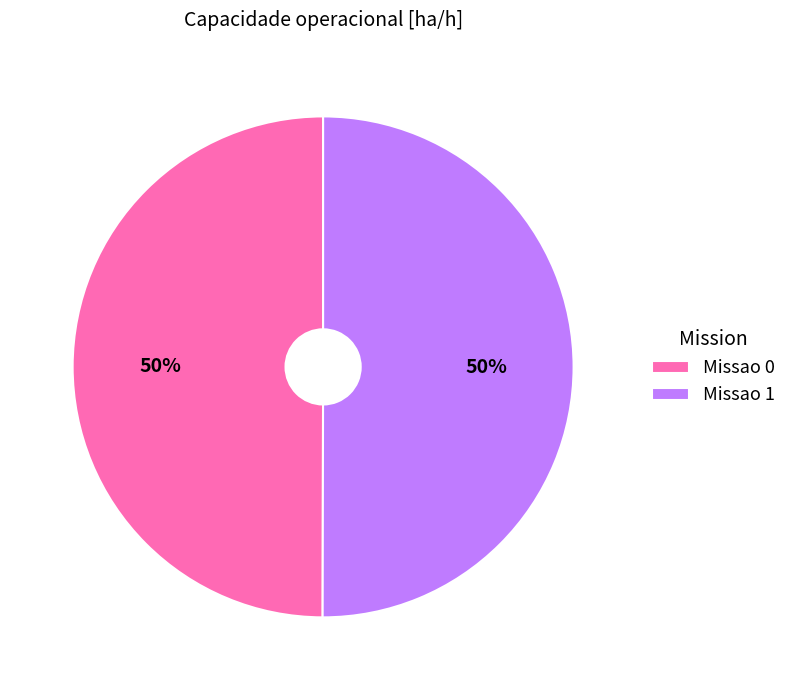

What is the ratio of the value at Missao 0 to the value at Missao 1?

1.0